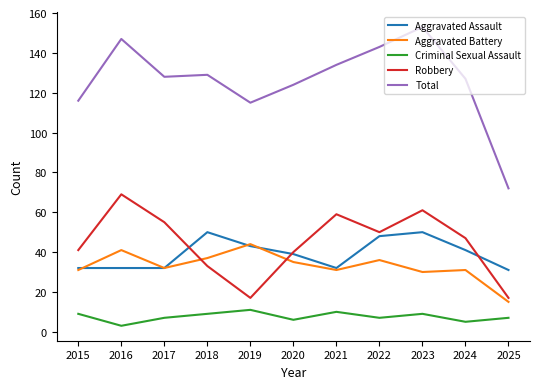

Reading right to left, what are all the values shown in this chart?

Aggravated Assault: 2025=31	2024=41	2023=50	2022=48	2021=32	2020=39	2019=43	2018=50	2017=32	2016=32	2015=32
Aggravated Battery: 2025=15	2024=31	2023=30	2022=36	2021=31	2020=35	2019=44	2018=37	2017=32	2016=41	2015=31
Criminal Sexual Assault: 2025=7	2024=5	2023=9	2022=7	2021=10	2020=6	2019=11	2018=9	2017=7	2016=3	2015=9
Robbery: 2025=17	2024=47	2023=61	2022=50	2021=59	2020=40	2019=17	2018=33	2017=55	2016=69	2015=41
Total: 2025=72	2024=127	2023=153	2022=143	2021=134	2020=124	2019=115	2018=129	2017=128	2016=147	2015=116